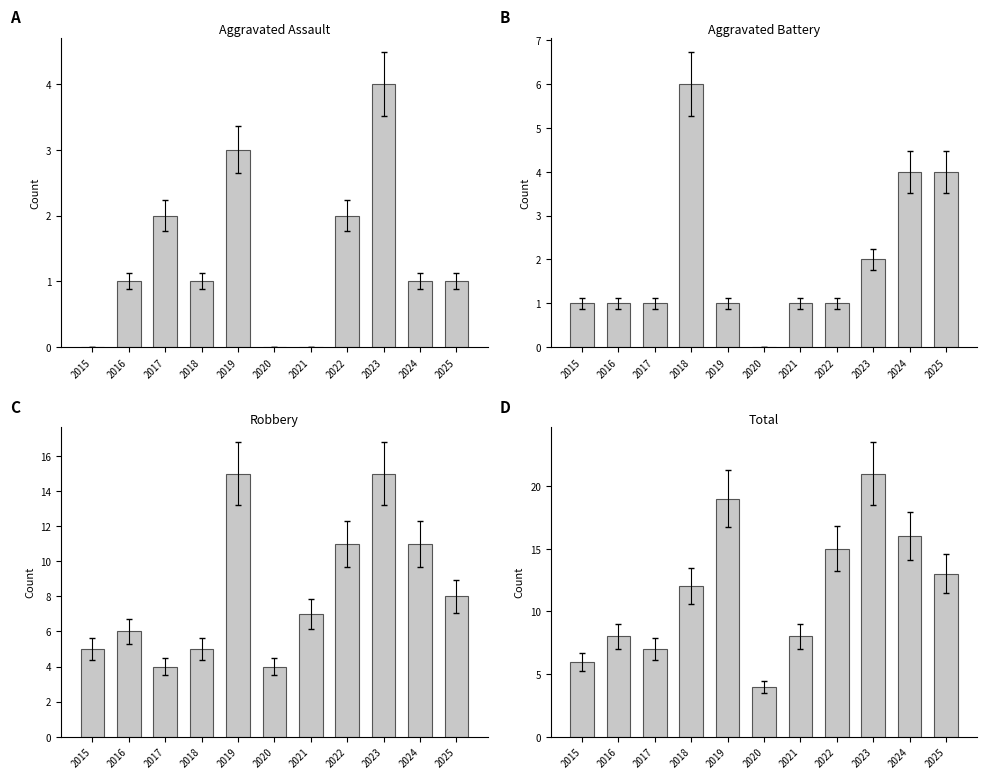

At which category is the sum across all series the highest?

2023